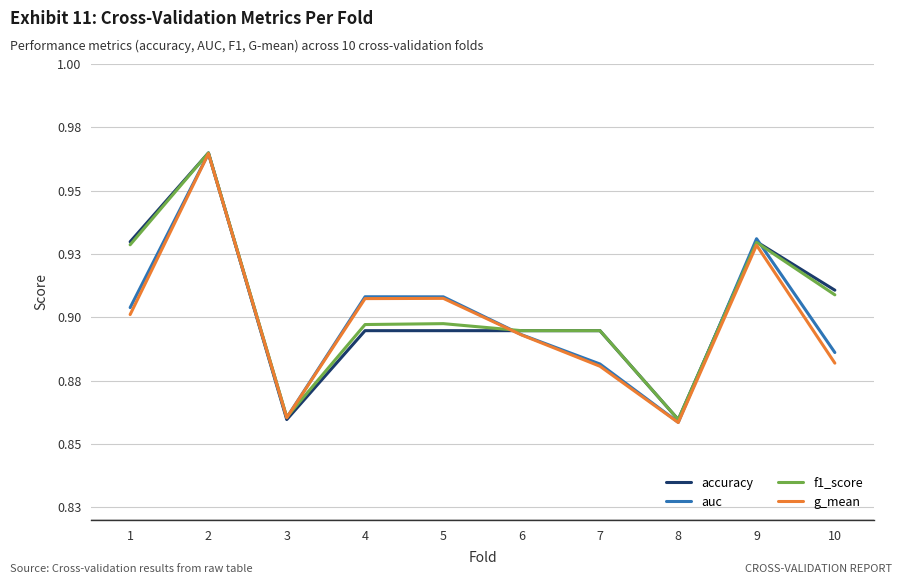

What are all the series names shown in the legend?

accuracy, auc, f1_score, g_mean